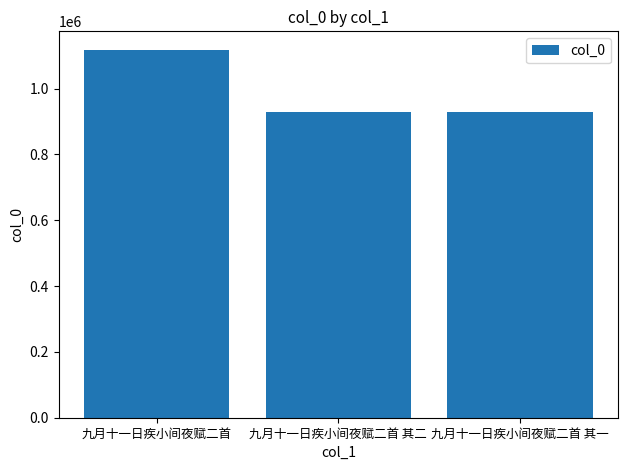

The value at 九月十一日疾小间夜赋二首 is 1118150. True or false?

True